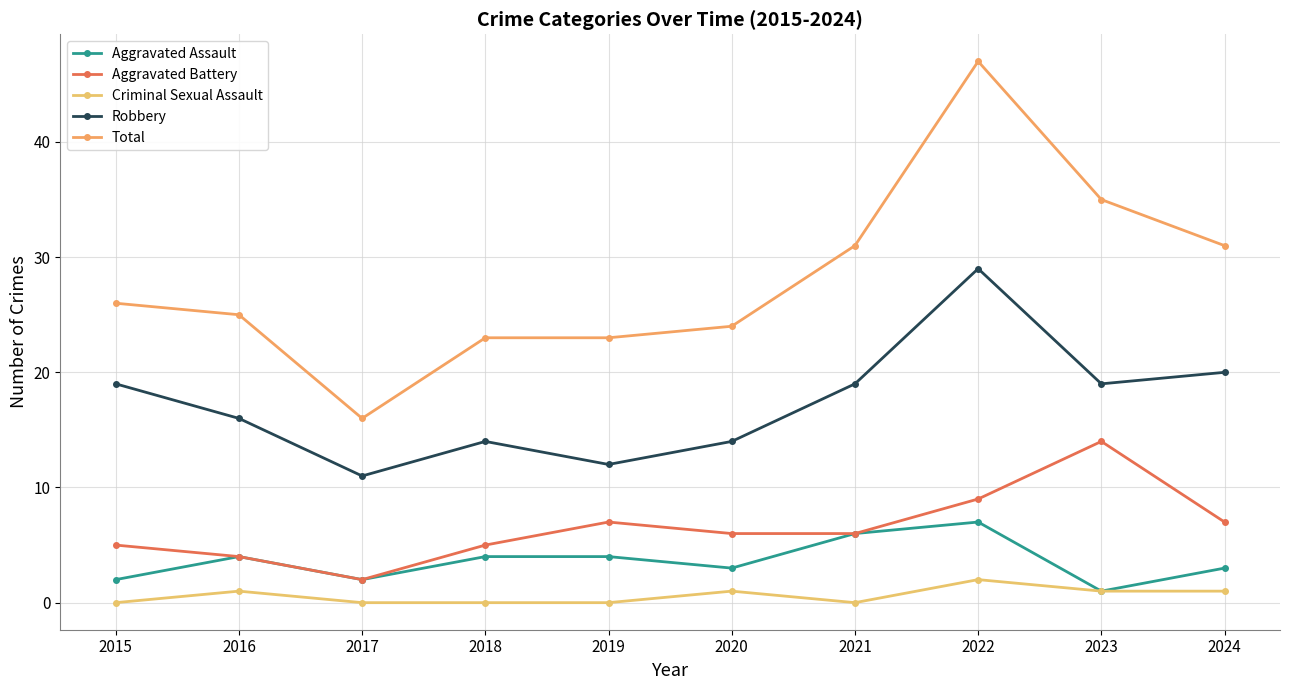

At which category does Criminal Sexual Assault reach its first local peak?

2016